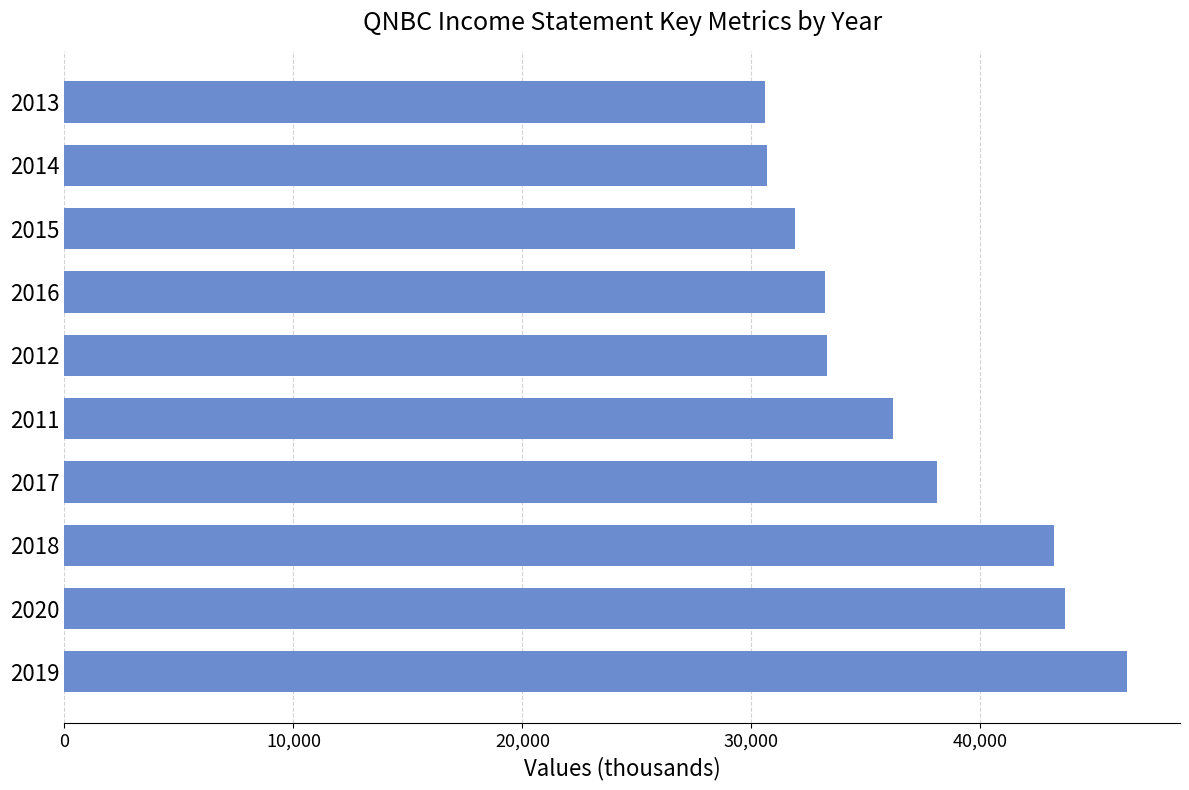

What is the greatest value displayed?

46400